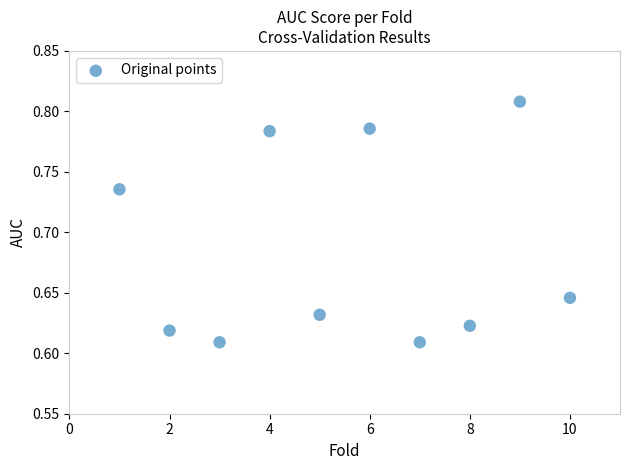

What is the average X value?

5.5